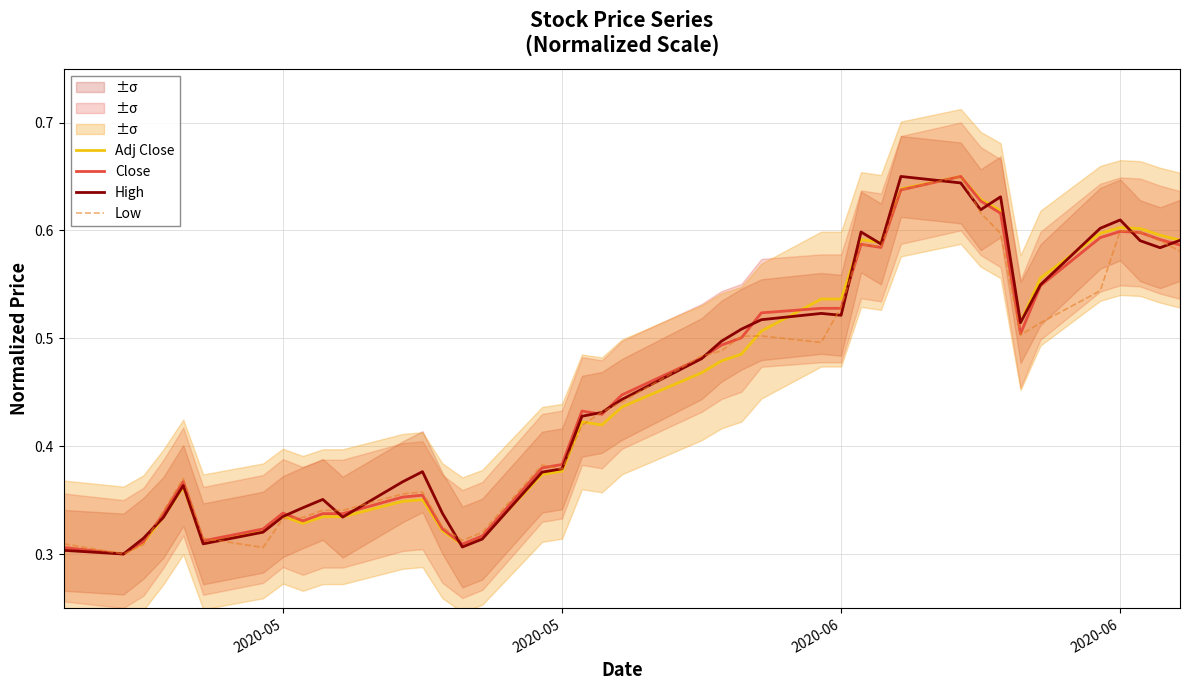

How many times do Adj Close and High cross each other?

17